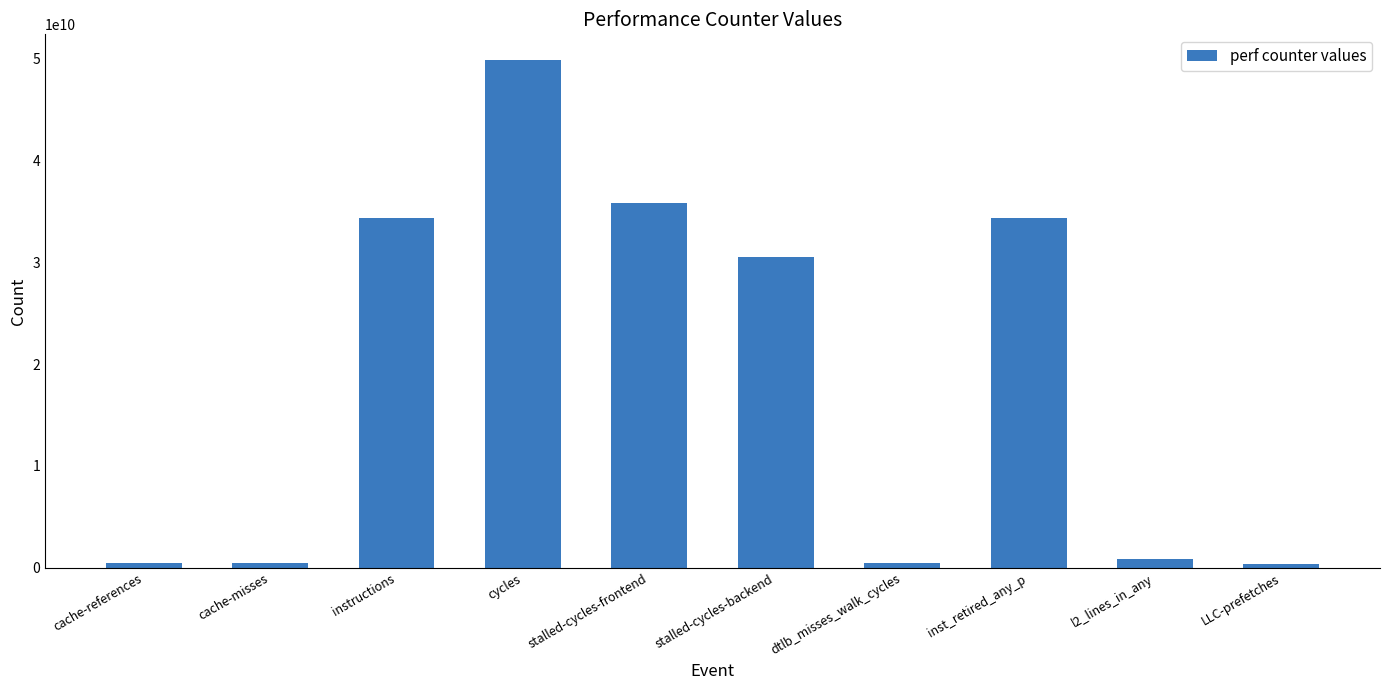

The value at instructions is 20325273056. True or false?

False